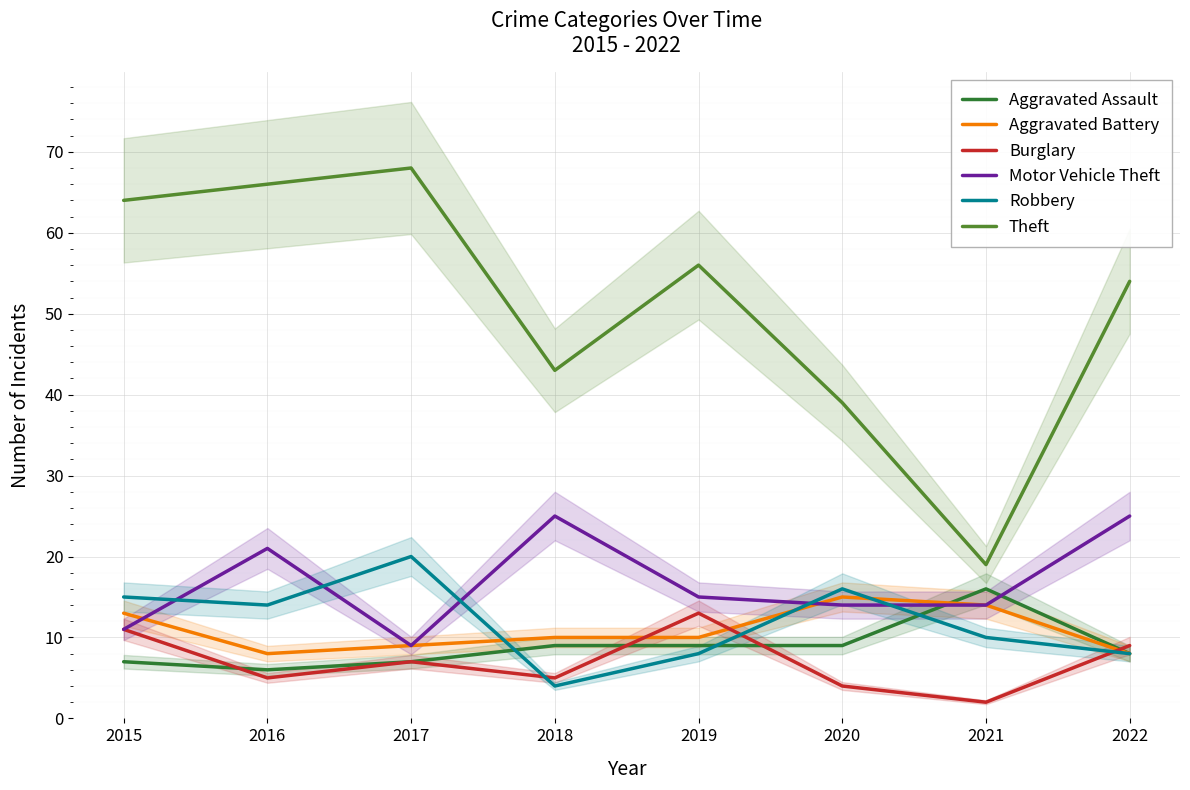

Which series has the widest spread of values?

Theft